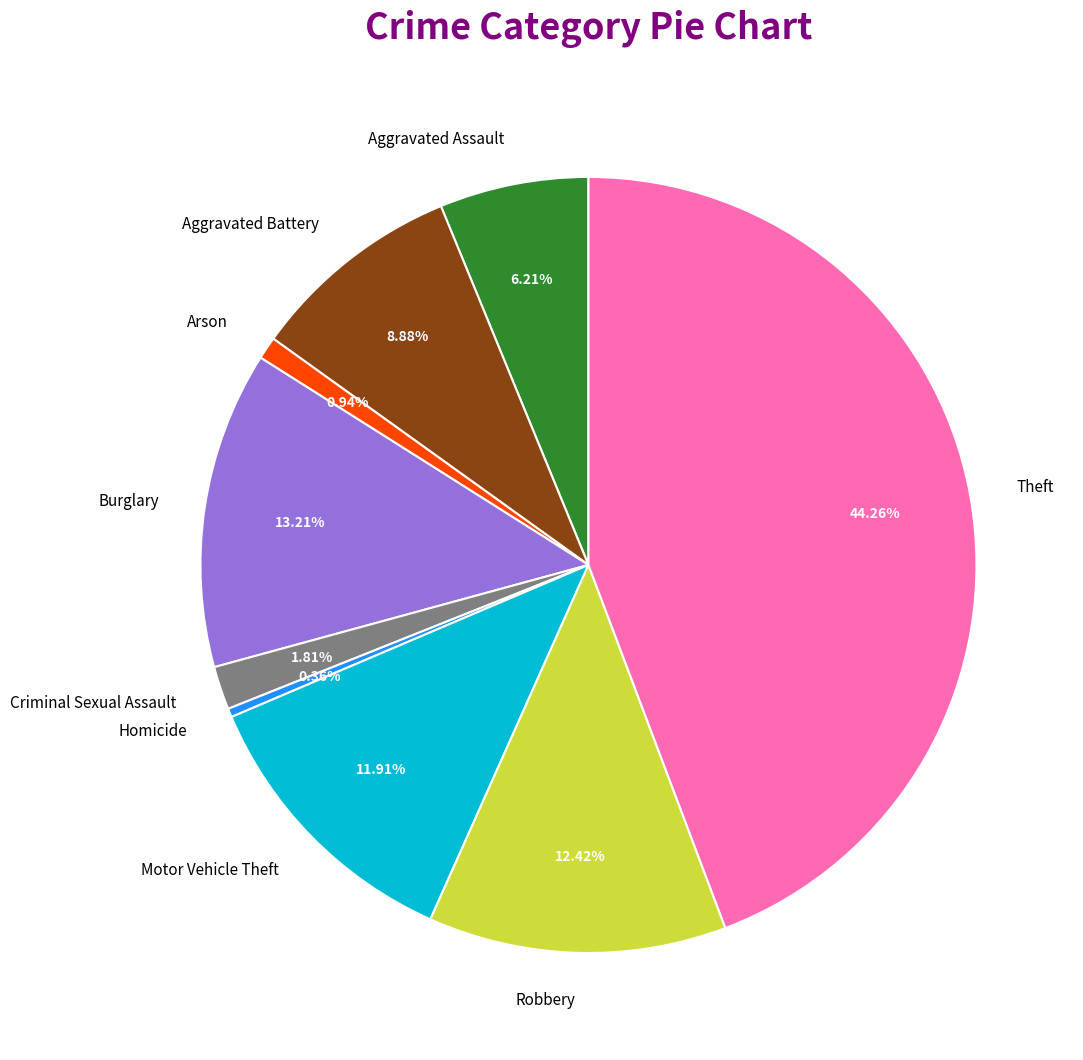

True or false: Arson accounts for 1% of the total.

True